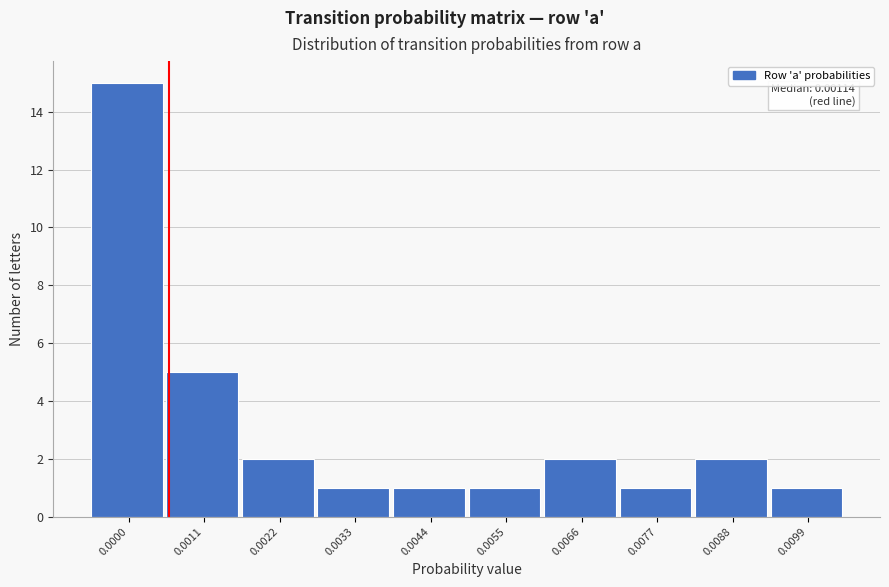

Reading left to right, transcribe all the data shown in this chart.

15	5	2	1	1	1	2	1	2	1